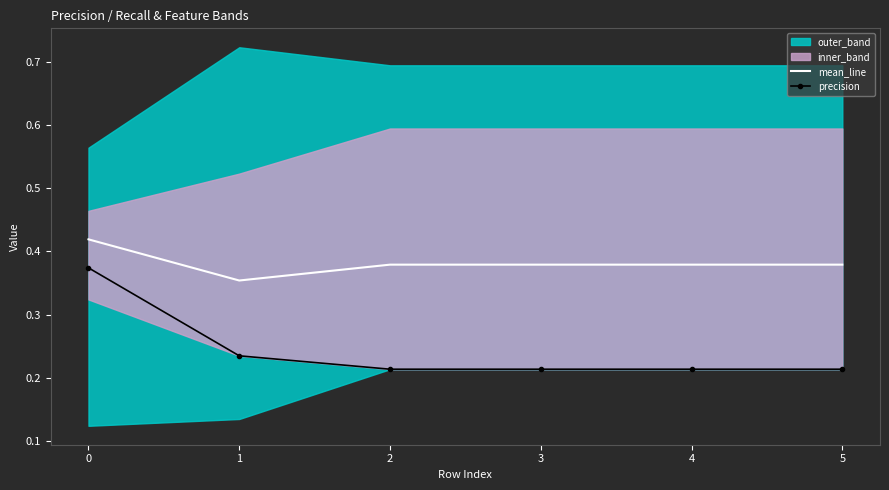

The value of precision at 5 is 0.3. True or false?

False